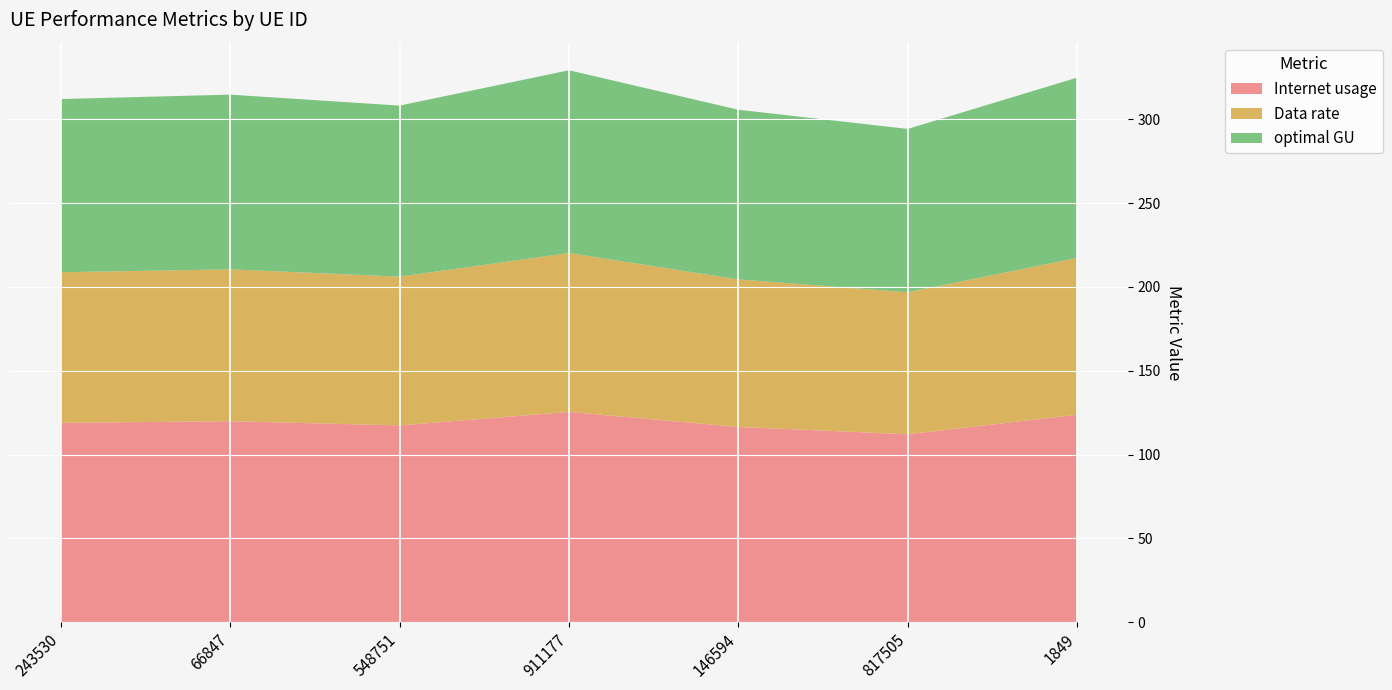

Reading left to right, transcribe all the data shown in this chart.

Internet usage: 118.9	119.9	117.4	125.4	116.5	112.1	123.8
Data rate: 89.9	90.6	88.8	94.8	88.0	84.7	93.6
optimal GU: 103.4	104.2	102.1	109.1	101.3	97.5	107.6